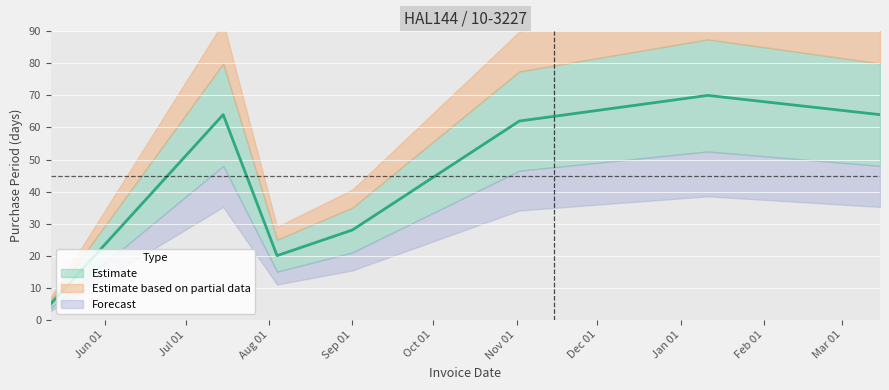

The value at 2015-08-04 is 29. True or false?

False